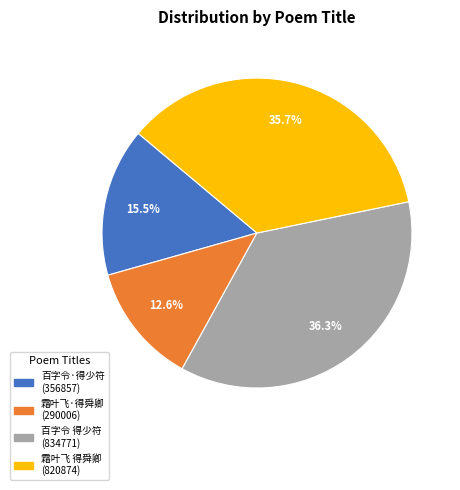

Is there any slice that represents more than half of the pie?

No